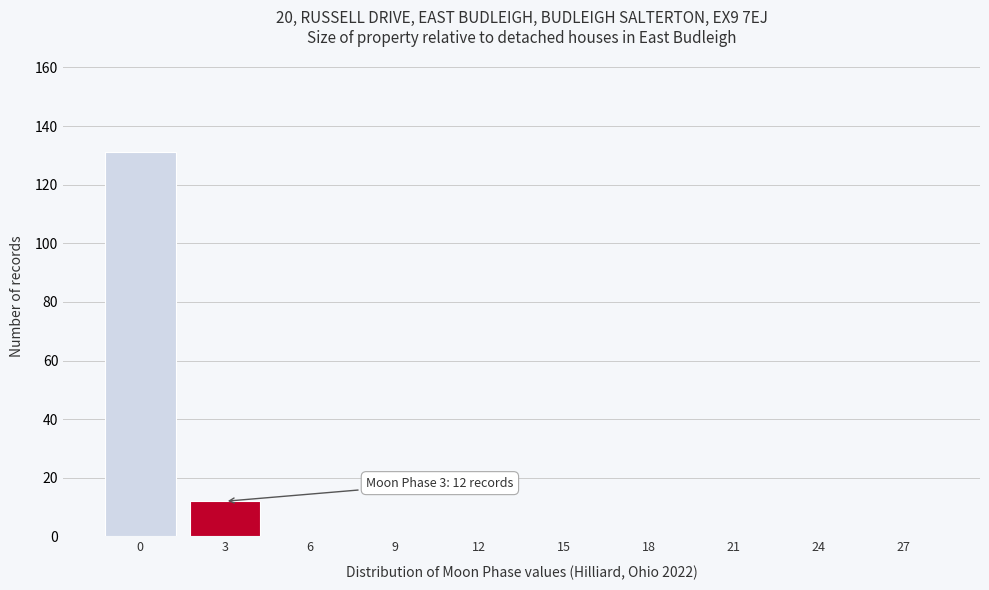

Reading left to right, extract all data points from this chart.

0=131	3=12	6=0	9=0	12=0	15=0	18=0	21=0	24=0	27=0